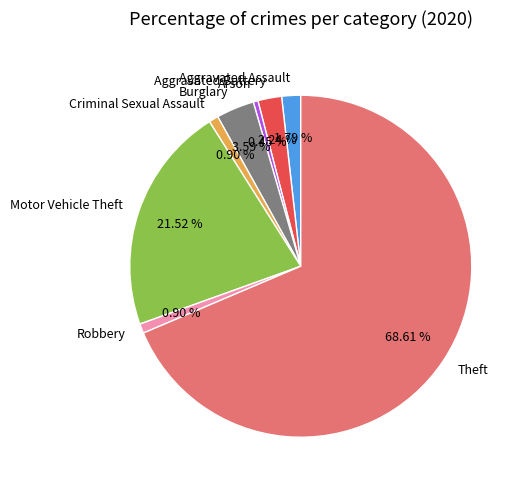

Does Motor Vehicle Theft account for over 50% of the chart?

No